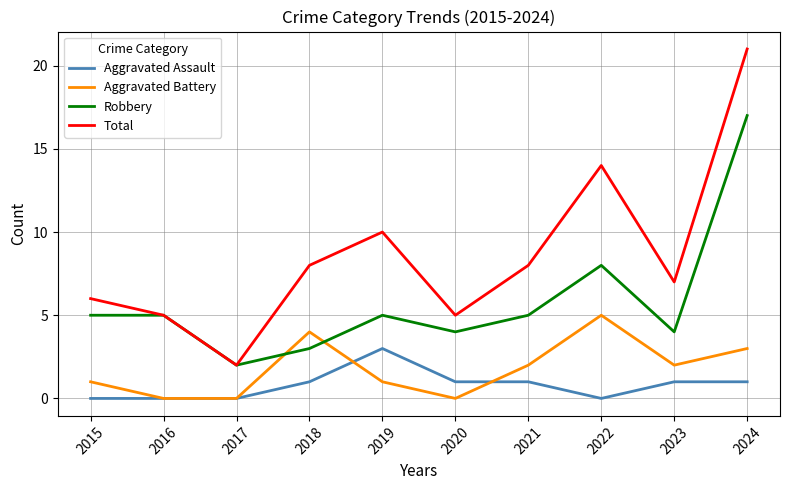

True or false: Aggravated Assault and Robbery intersect in this chart.

False